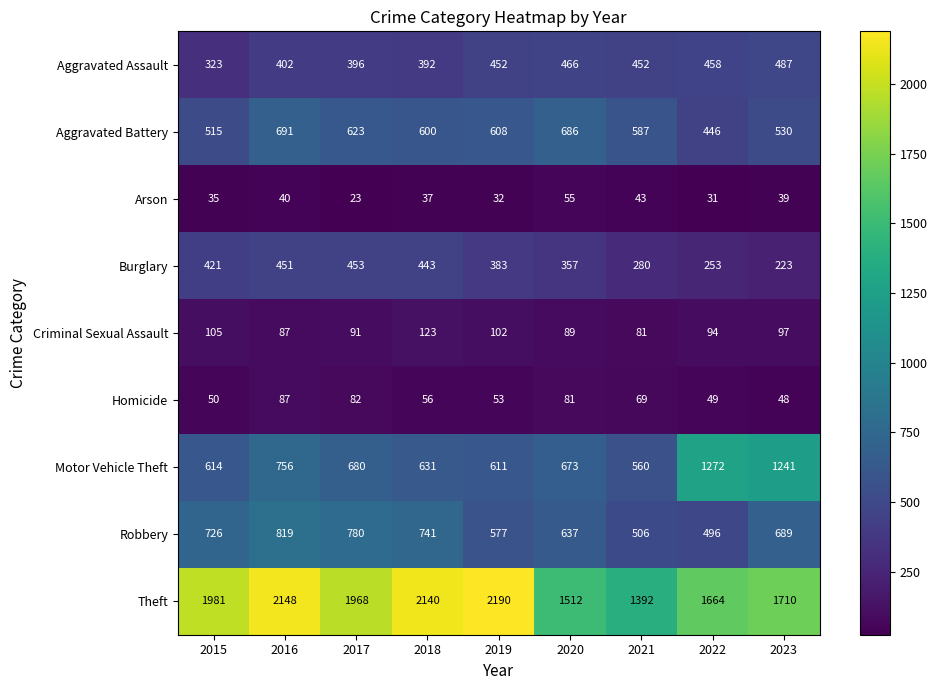

How many data points in Arson are less than 37?

4